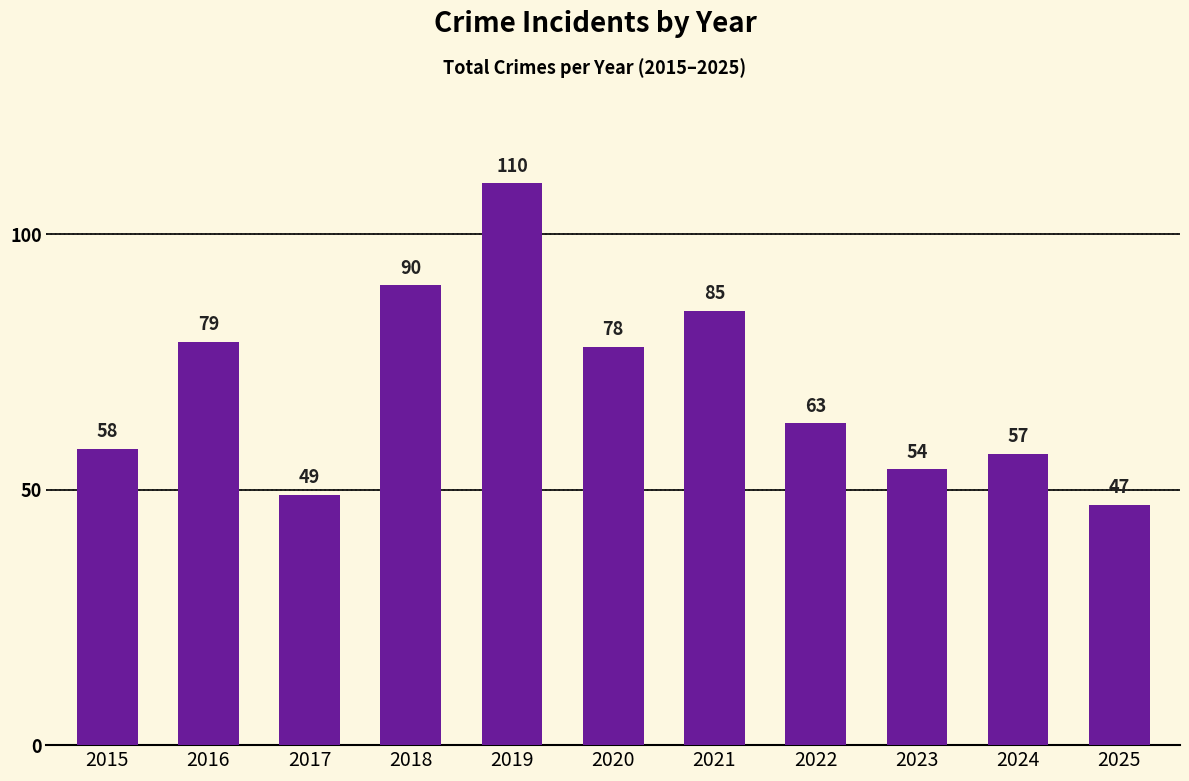

What is the sum of all values?

770